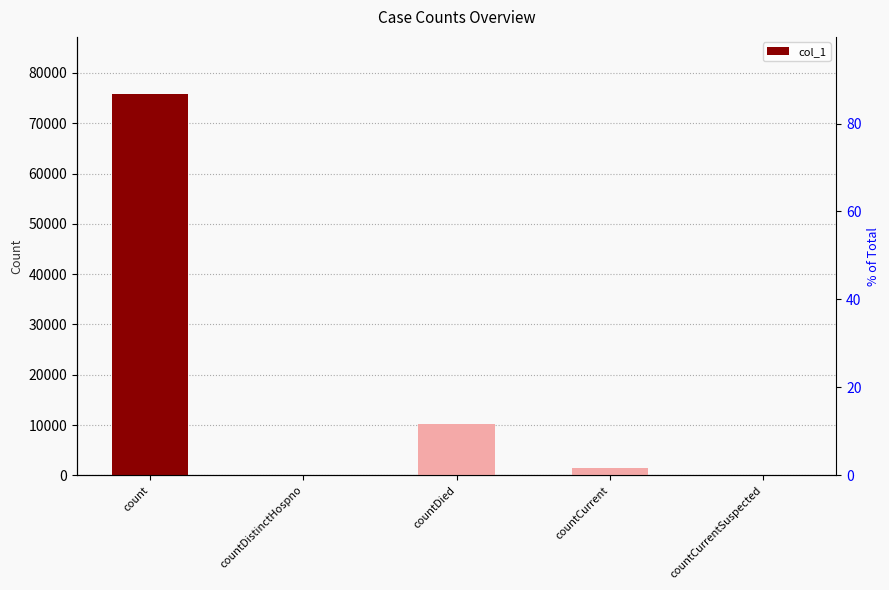

Rank the categories by value from lowest to highest.

countDistinctHospno, countCurrentSuspected, countCurrent, countDied, count